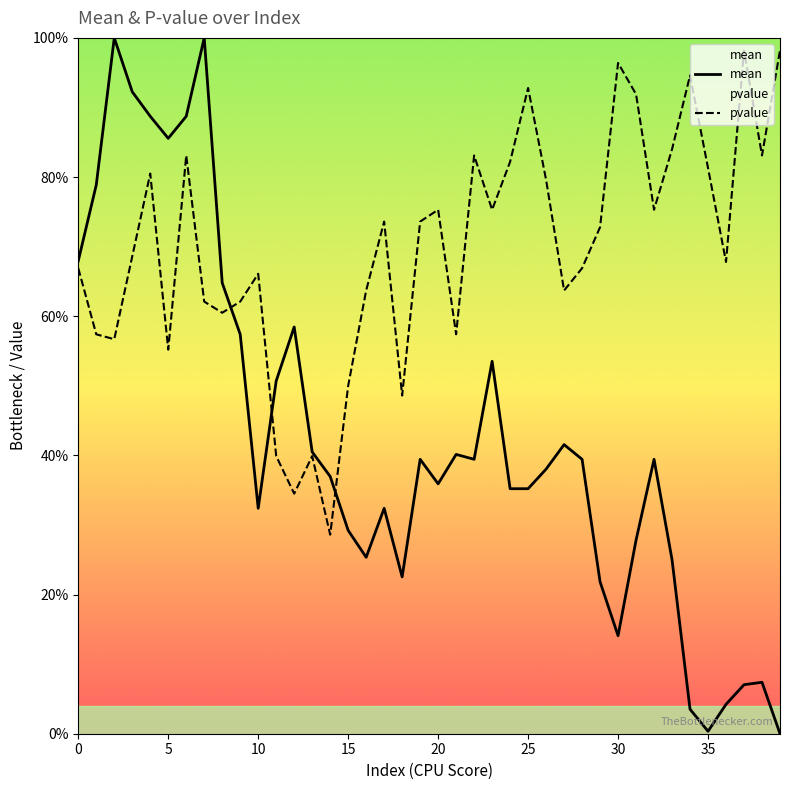

Rank the series by their maximum value, from highest to lowest.

mean, pvalue